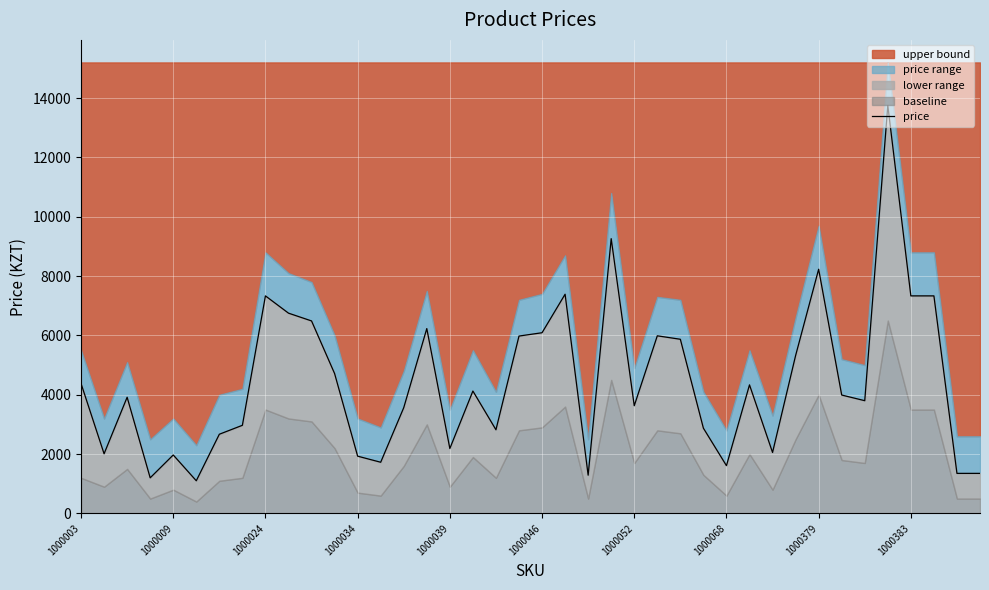

Is it true that the value at 27 is 1379?

False